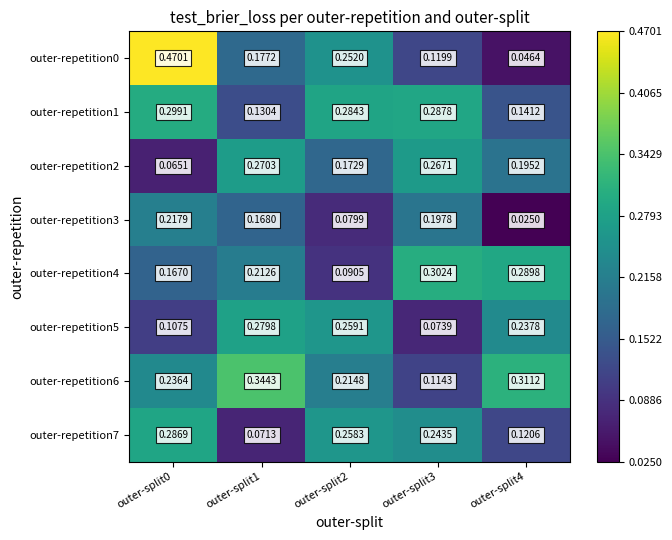

Is the value of outer-repetition6 at outer-split0 greater than the value of outer-repetition4 at outer-split1?

Yes